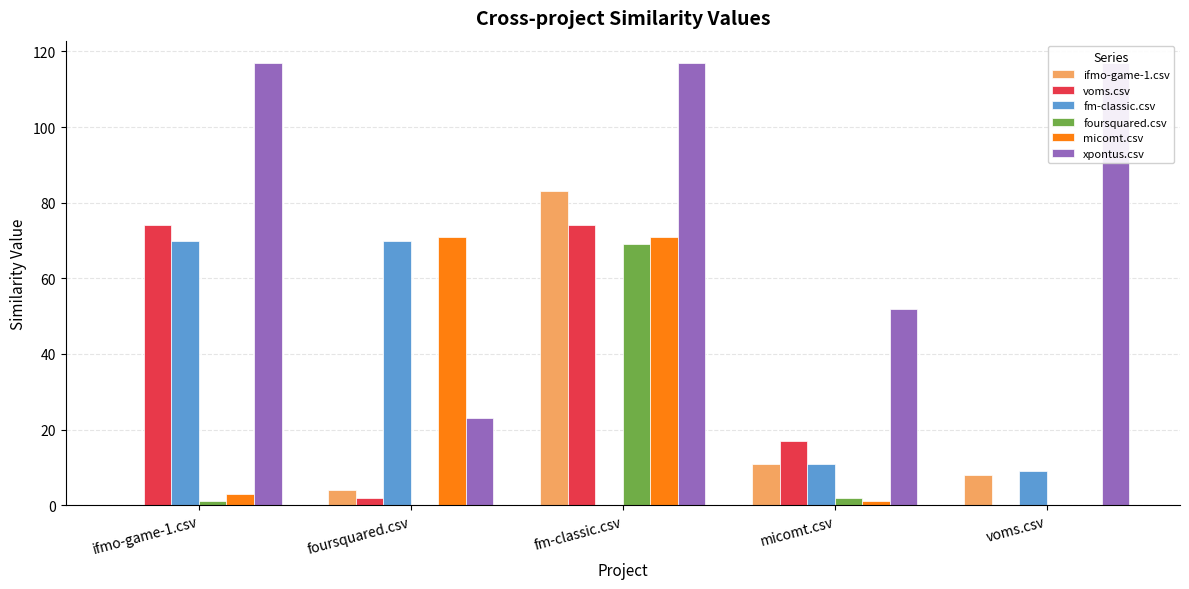

What is the difference between the maximum and minimum values in the fm-classic.csv series?

70